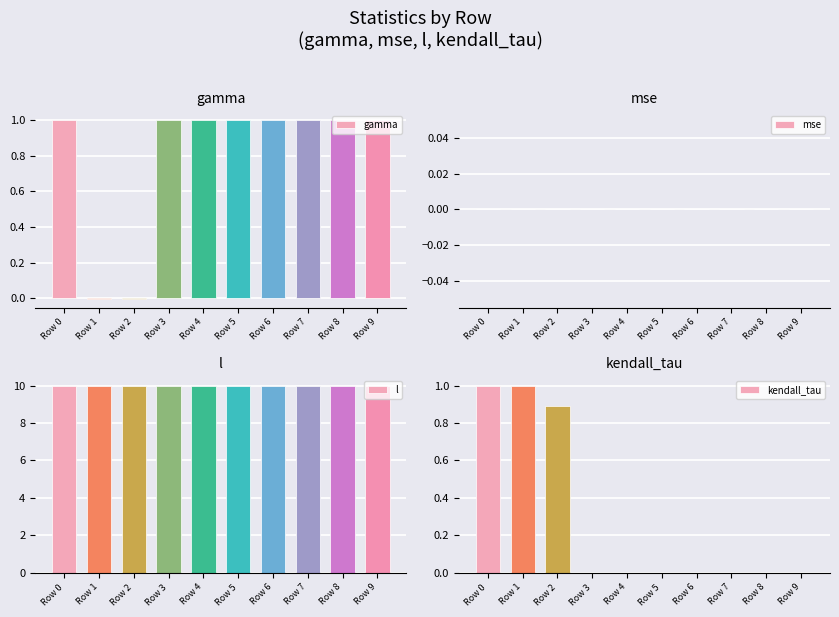

Reading left to right, transcribe all the data shown in this chart.

gamma: 1.0	-0.0	-0.0	1.0	1.0	1.0	1.0	1.0	1.0	1.0
mse: 0.0	0.0	0.0	0.0	0.0	0.0	0.0	0.0	0.0	0.0
l: 10.0	10.0	10.0	10.0	10.0	10.0	10.0	10.0	10.0	10.0
kendall_tau: 1.0	1.0	0.9	0.0	0.0	0.0	0.0	0.0	0.0	0.0